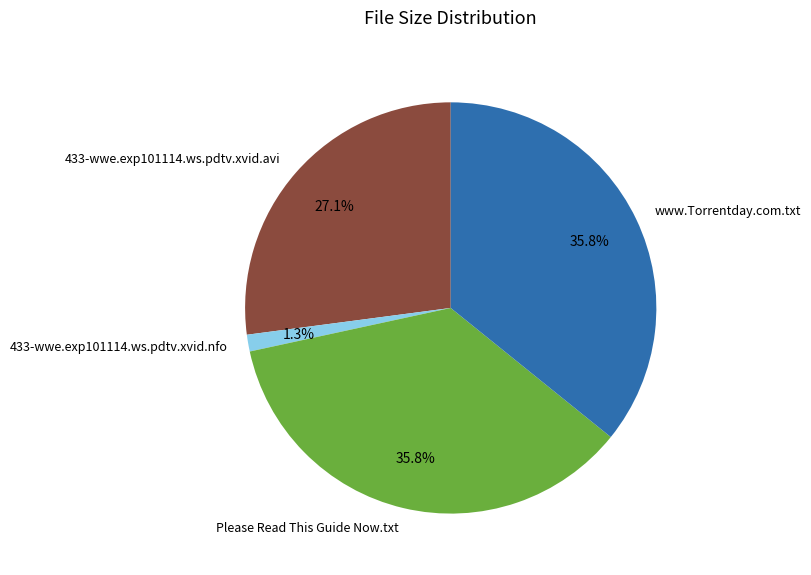

What is the total percentage of Please Read This Guide Now.txt and 433-wwe.exp101114.ws.pdtv.xvid.nfo?

37.1%